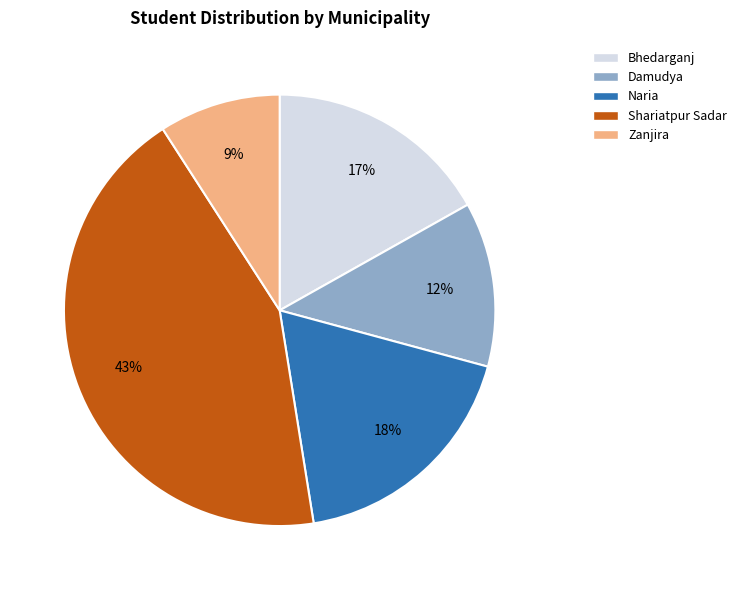

What is the smallest slice in the pie chart?

Zanjira